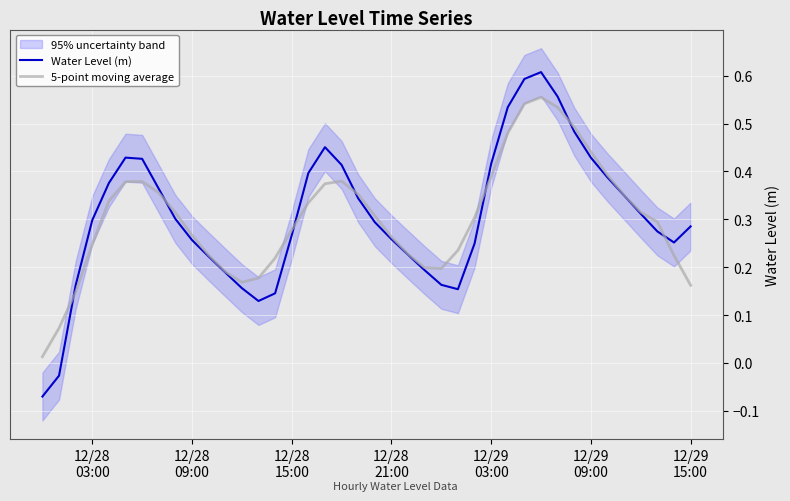

What is the difference between the highest and lowest values at 12/28
03:00?

0.1